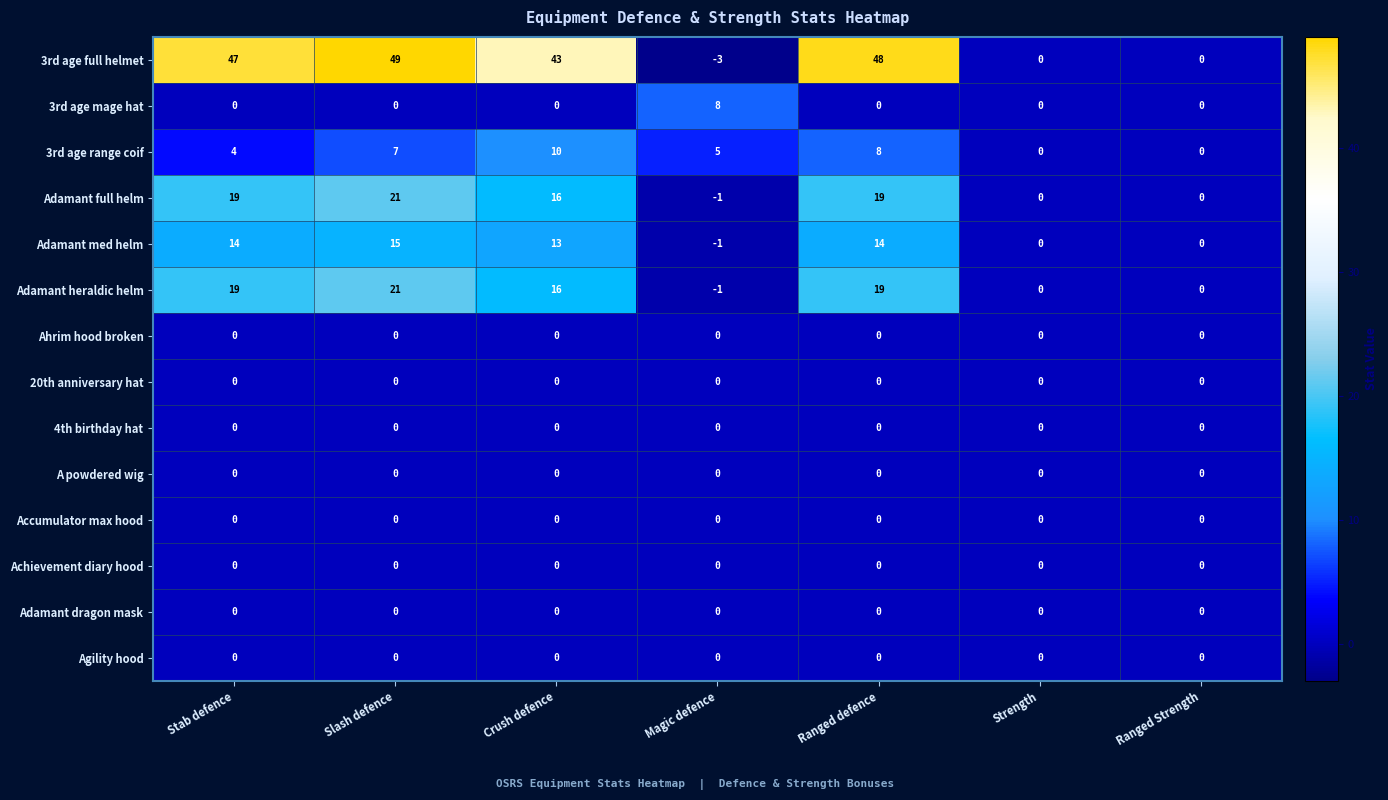

What is the difference between the highest and lowest values at Slash defence?

49